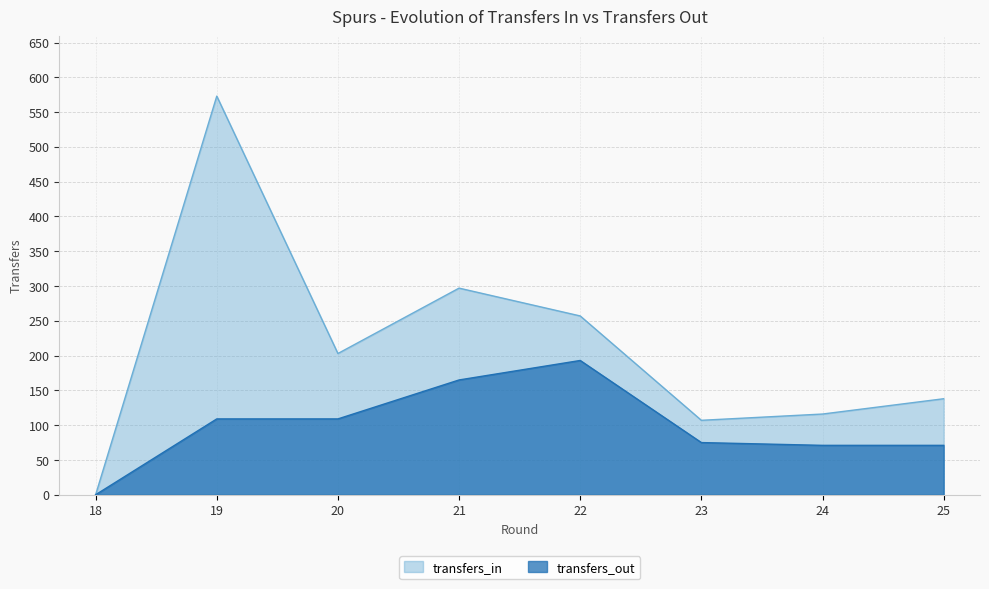

What is the highest value of the transfers_out series?

193